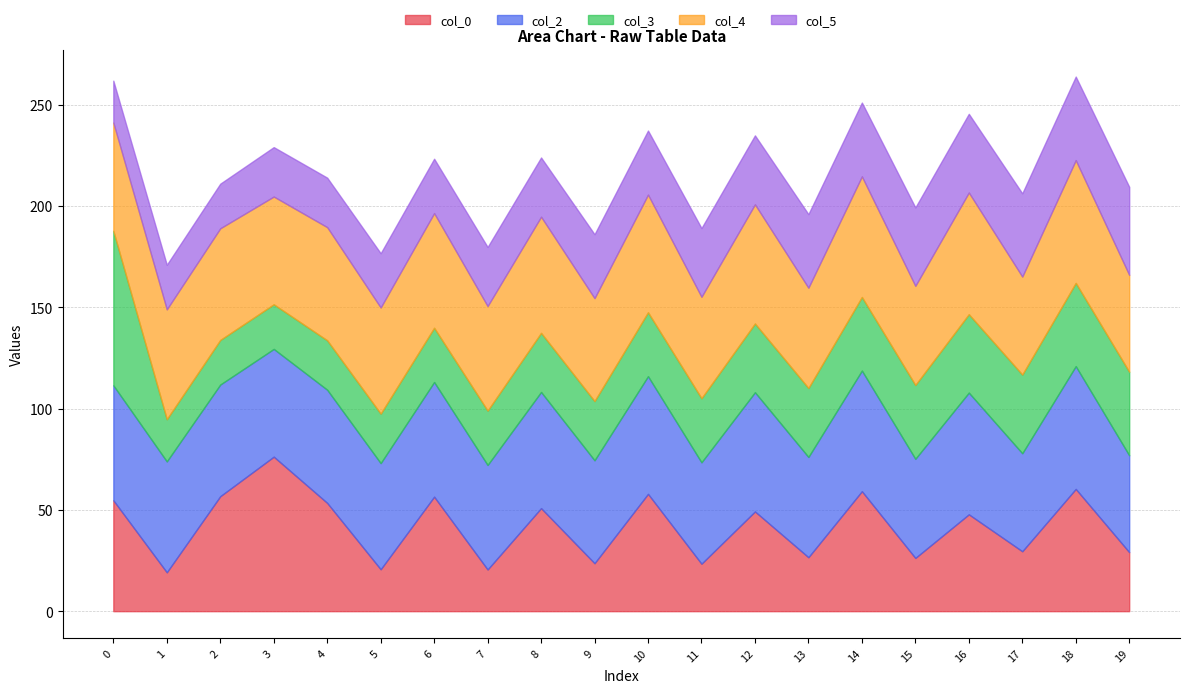

How many lines are shown in the chart?

5